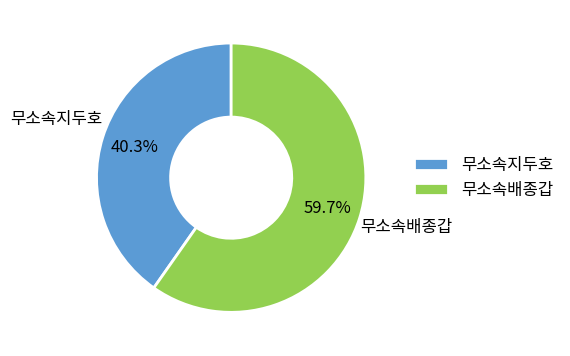

Do 무소속배종갑 and 무소속지두호 together represent more than half of the pie?

Yes